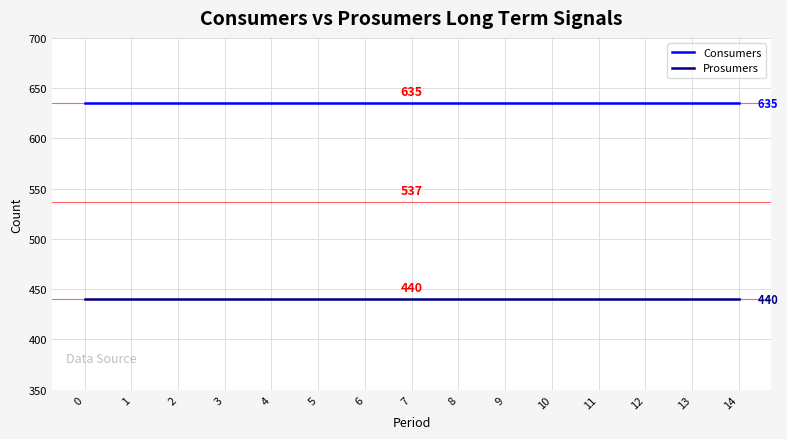

Count the number of categories in the chart.

15